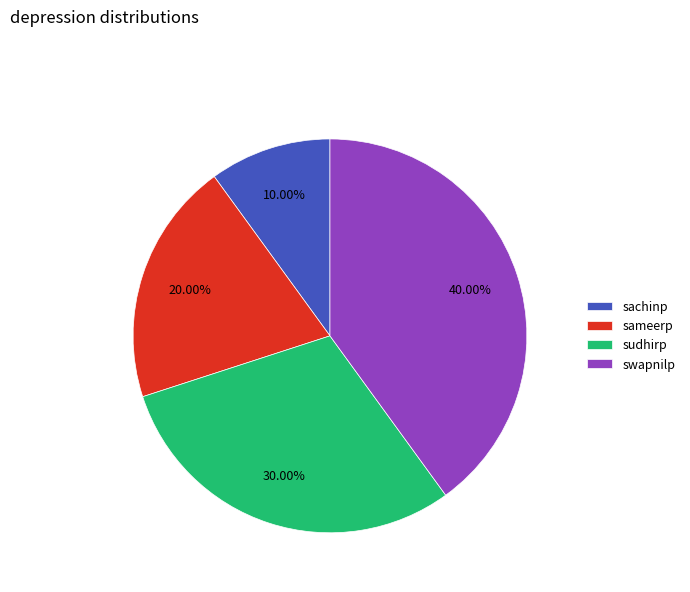

What is the total percentage of sameerp and sachinp?

30.0%